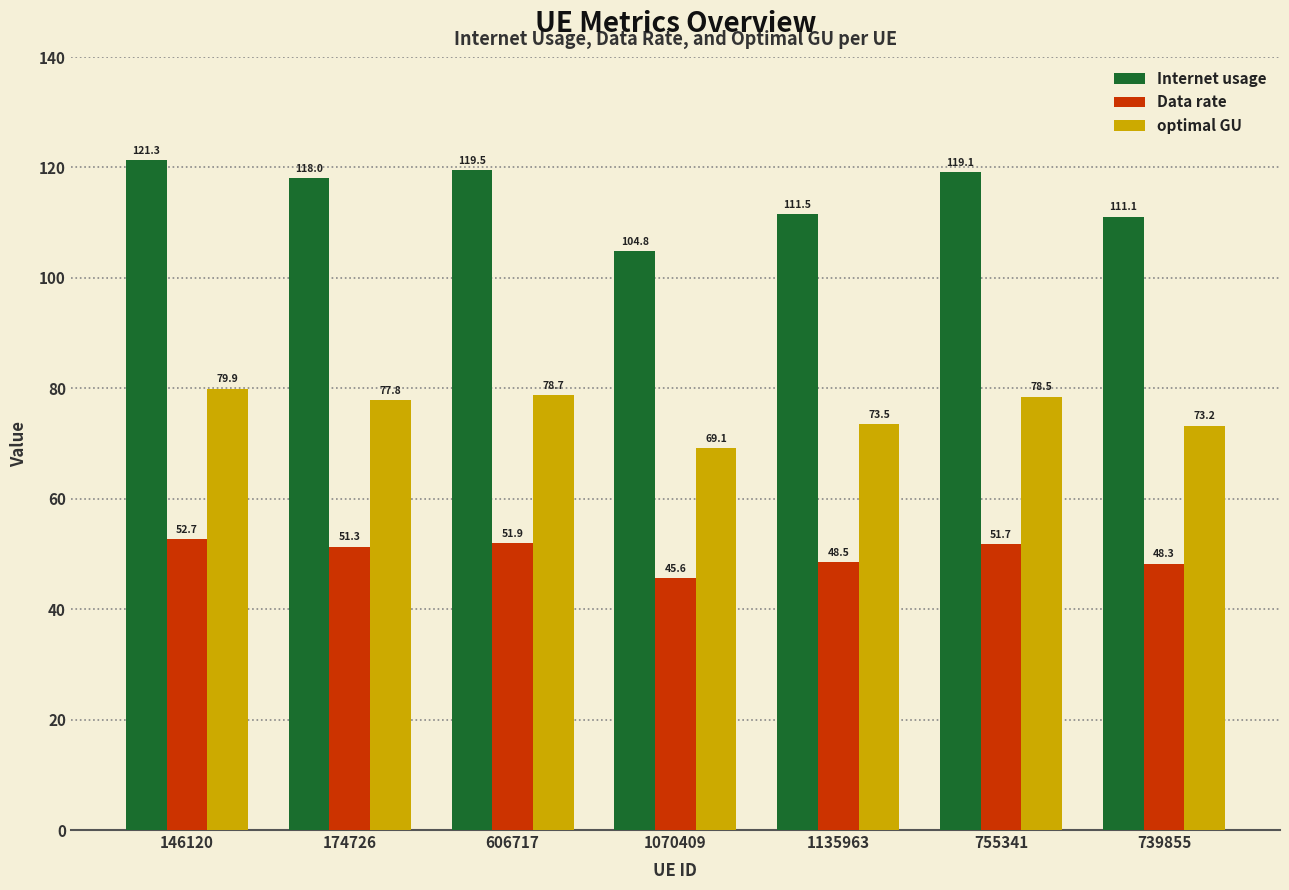

Reading right to left, transcribe all the data shown in this chart.

Internet usage: 739855=111.1	755341=119.1	1135963=111.5	1070409=104.8	606717=119.5	174726=118.0	146120=121.3
Data rate: 739855=48.3	755341=51.7	1135963=48.5	1070409=45.6	606717=51.9	174726=51.3	146120=52.7
optimal GU: 739855=73.2	755341=78.5	1135963=73.5	1070409=69.1	606717=78.7	174726=77.8	146120=79.9